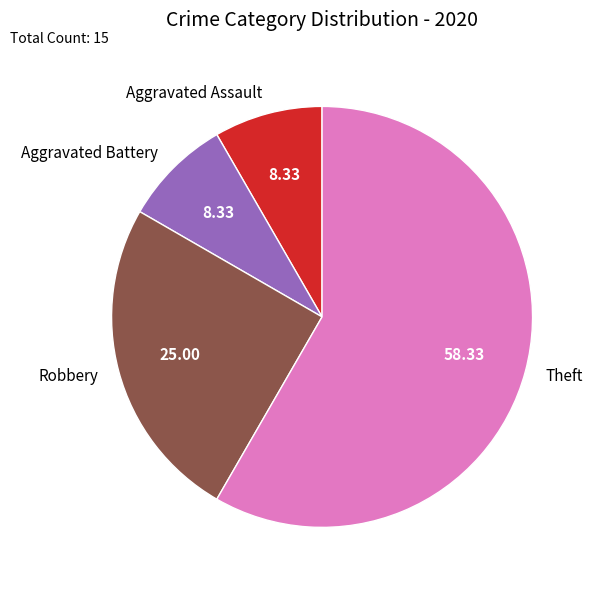

Which slice is the largest?

Theft